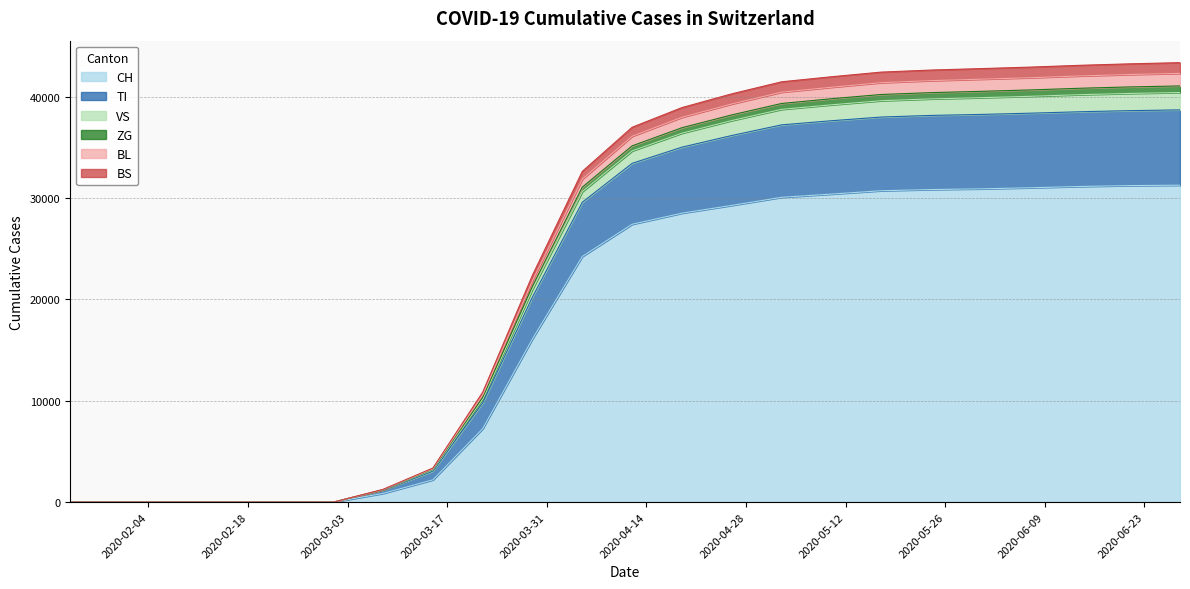

What position from the left is 2020-03-01?

3